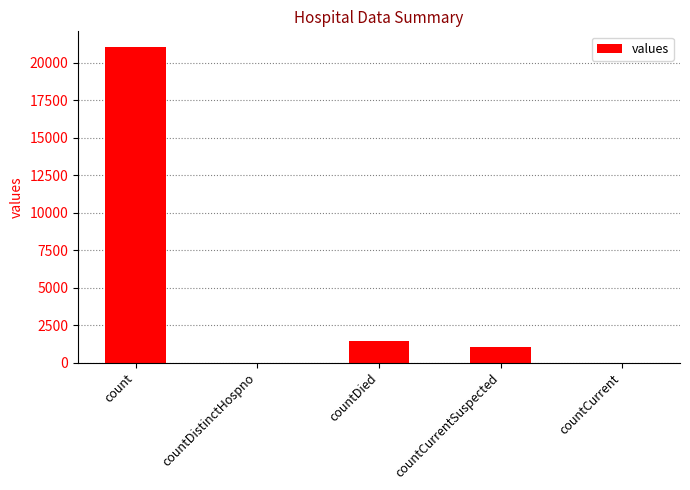

Are the bars grouped side by side (vs. stacked)?

No